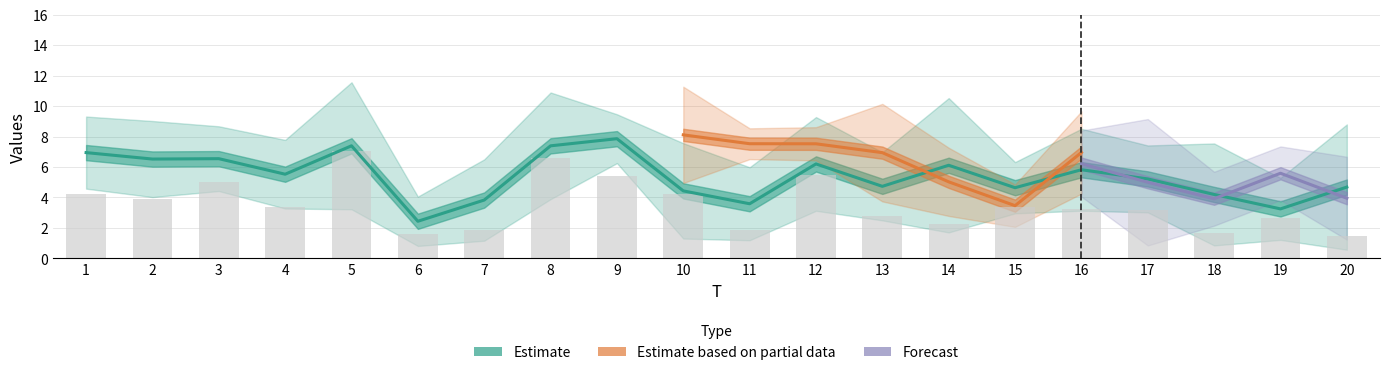

Are the bars horizontal?

No